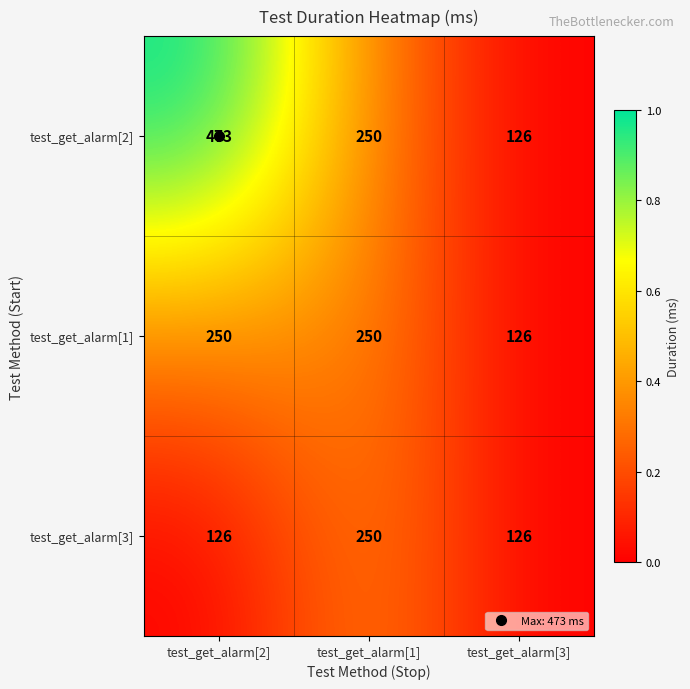

Which series changed the most between test_get_alarm[2] and test_get_alarm[1]?

test_get_alarm[2]